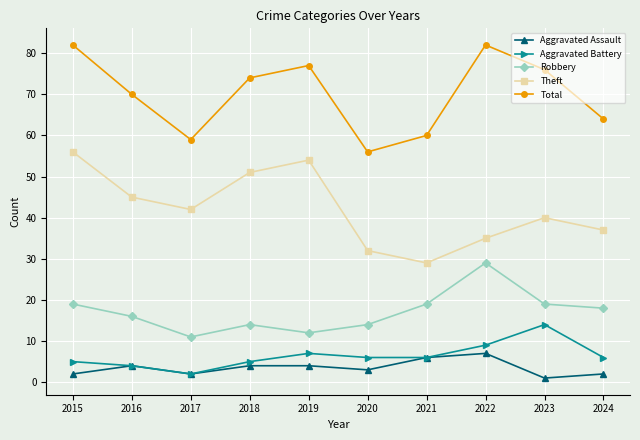

Reading left to right, extract all data points from this chart.

Aggravated Assault: 2	4	2	4	4	3	6	7	1	2
Aggravated Battery: 5	4	2	5	7	6	6	9	14	6
Robbery: 19	16	11	14	12	14	19	29	19	18
Theft: 56	45	42	51	54	32	29	35	40	37
Total: 82	70	59	74	77	56	60	82	76	64